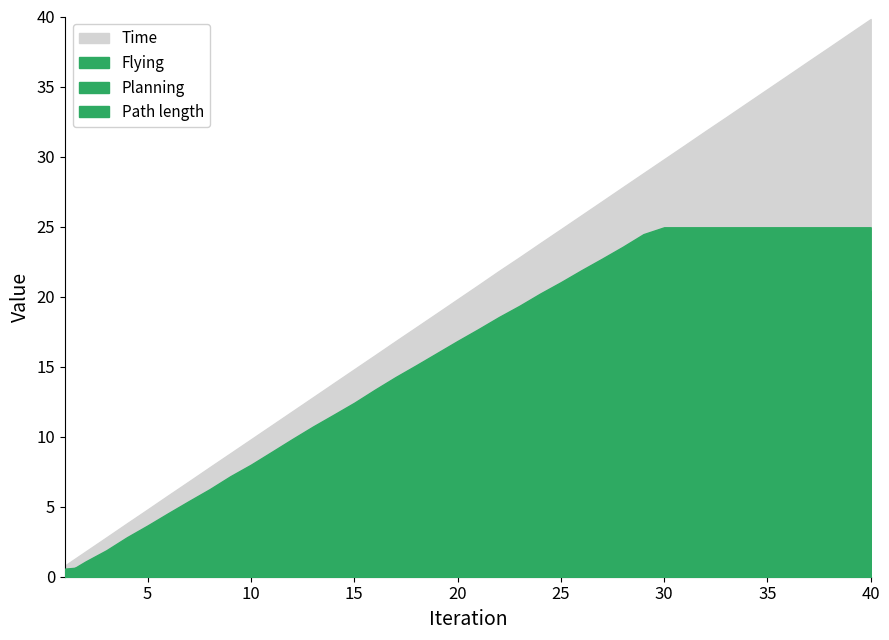

True or false: Flying and Path length intersect in this chart.

False